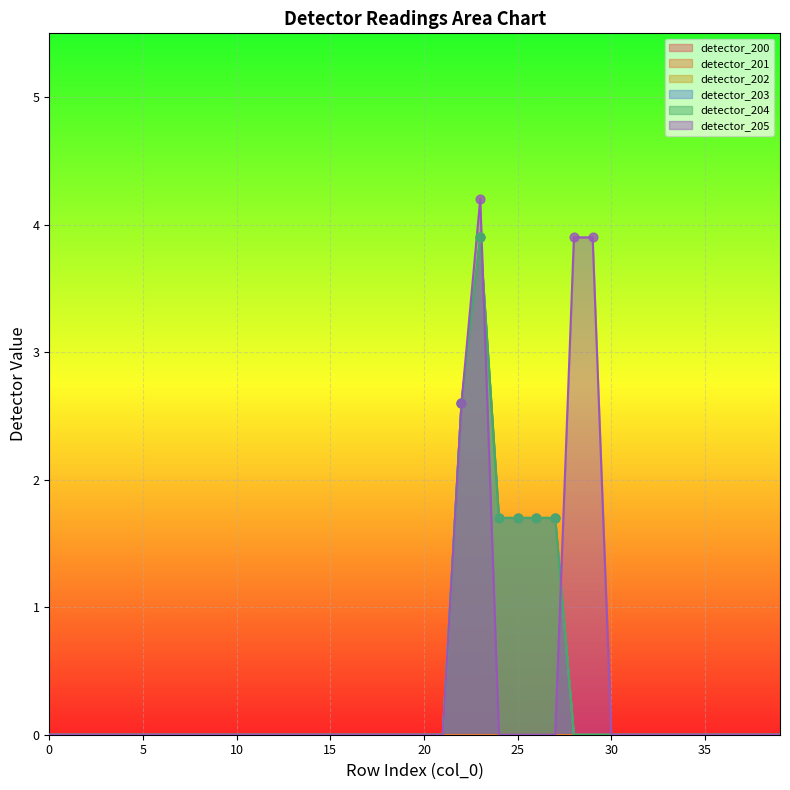

Which series reaches the maximum Y coordinate?

detector_205